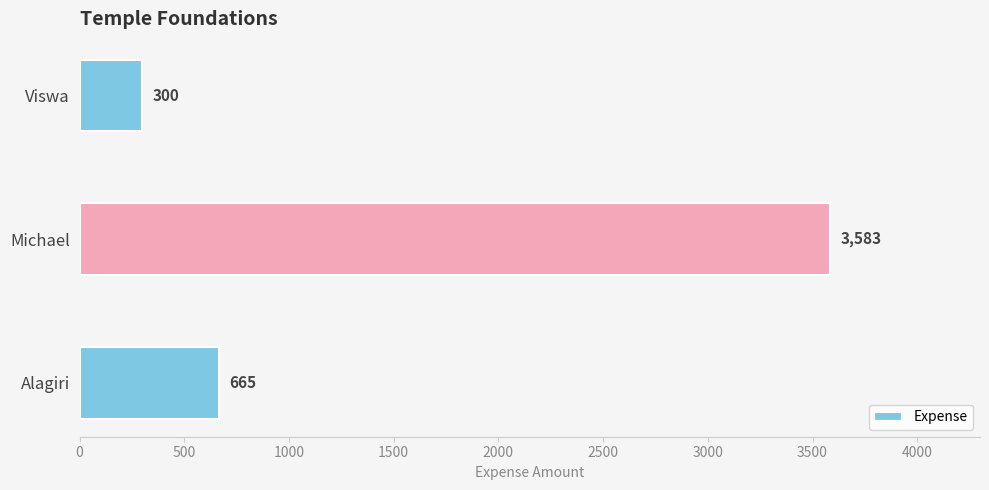

List the labels in order of value, largest first.

Michael, Alagiri, Viswa